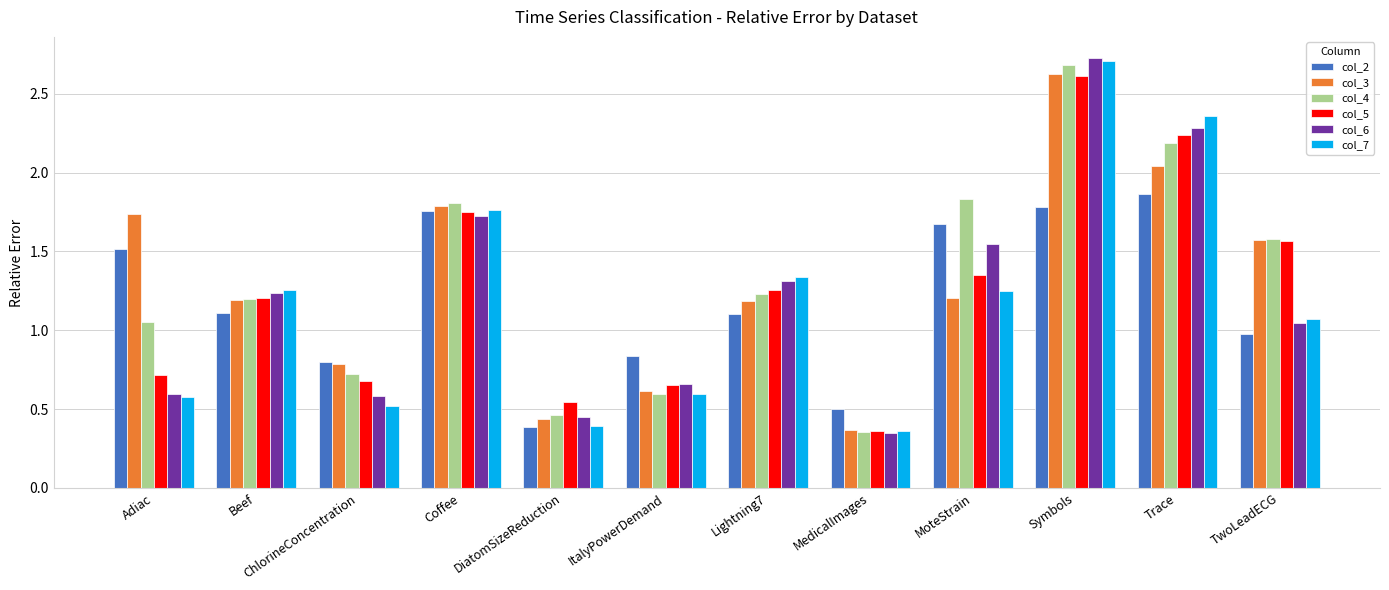

List the labels in order of col_4 value, largest first.

Symbols, Trace, MoteStrain, Coffee, TwoLeadECG, Lightning7, Beef, Adiac, ChlorineConcentration, ItalyPowerDemand, DiatomSizeReduction, MedicalImages